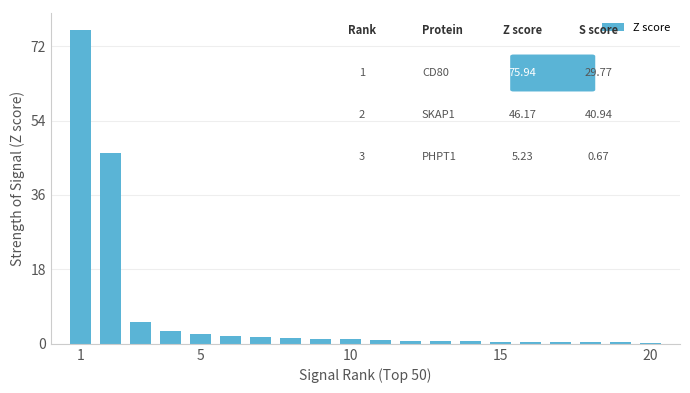

What is the maximum value shown in the chart?

75.9